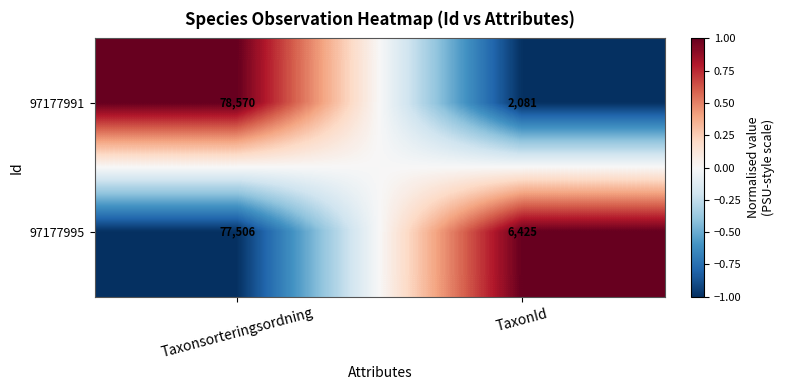

At which category is the sum across all series the highest?

Taxonsorteringsordning